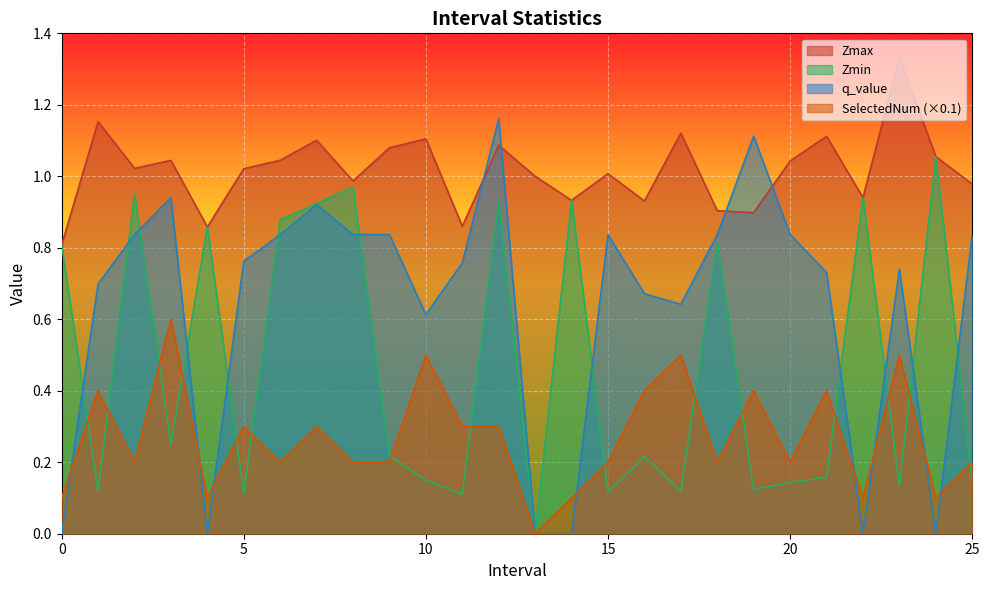

How many lines are shown in the chart?

4